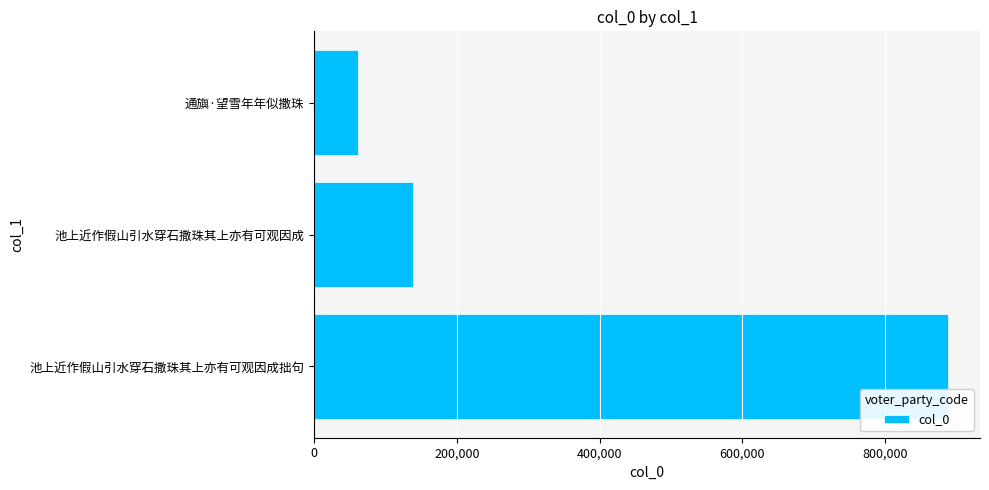

The chart shows a value of 91881 at 通旟·望雪年年似撒珠. True or false?

False